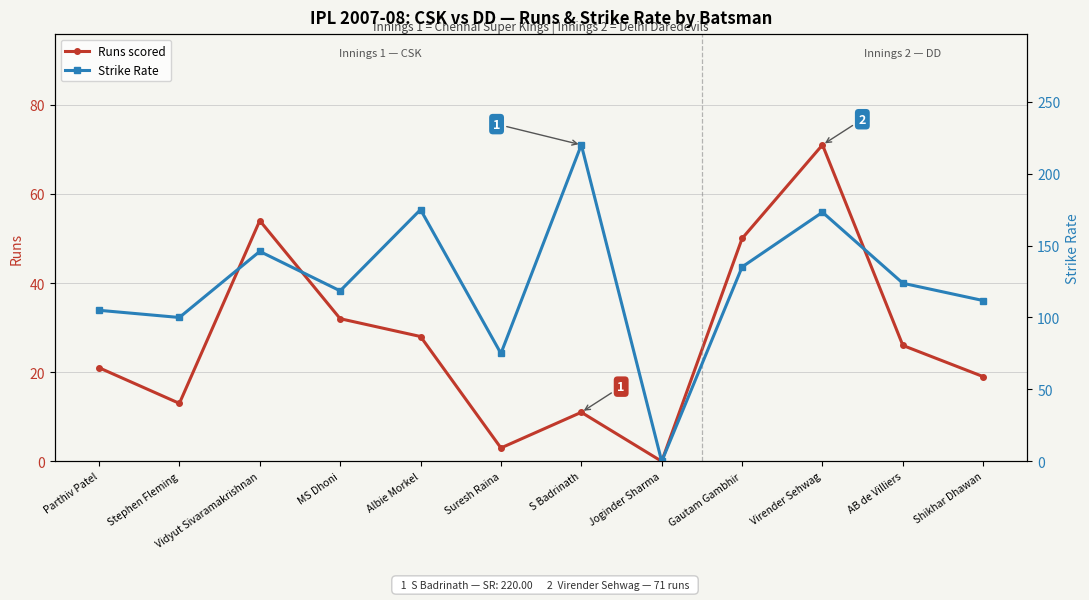

Which series changed the most between S Badrinath and Virender Sehwag?

Runs scored